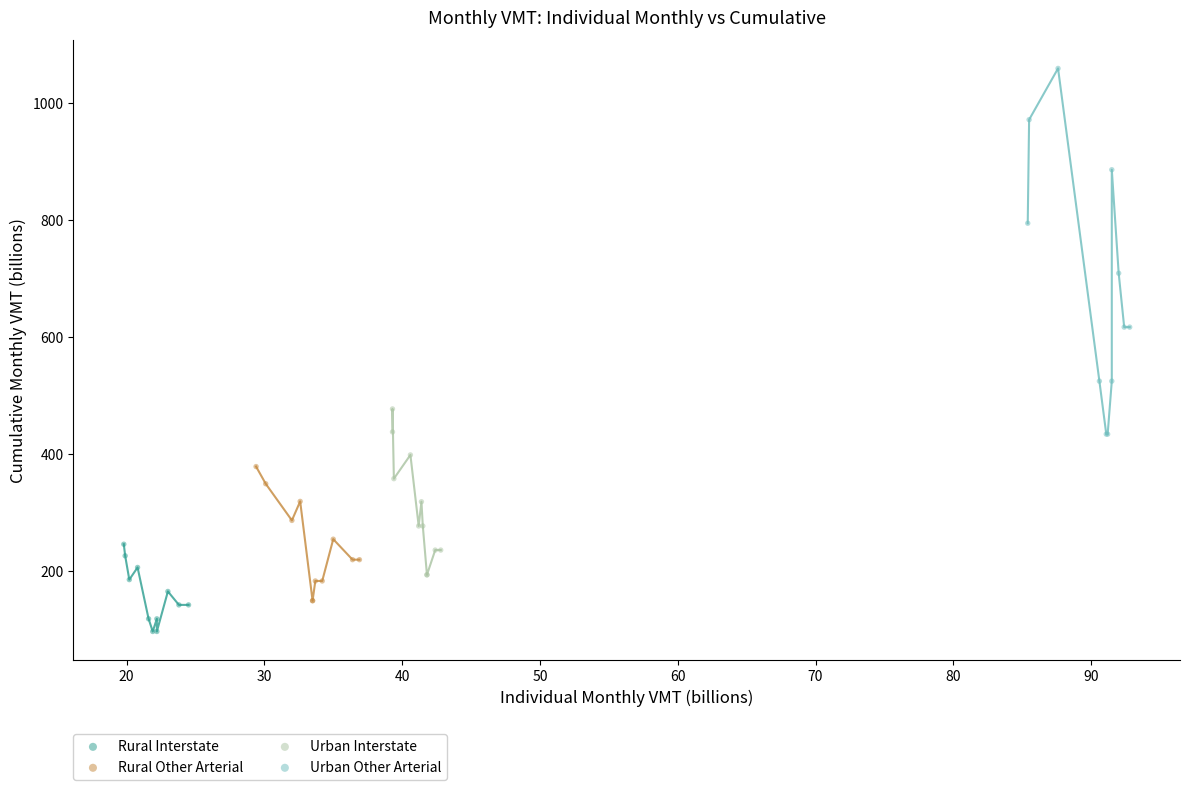

Which series contains the highest Y value?

Urban Other Arterial